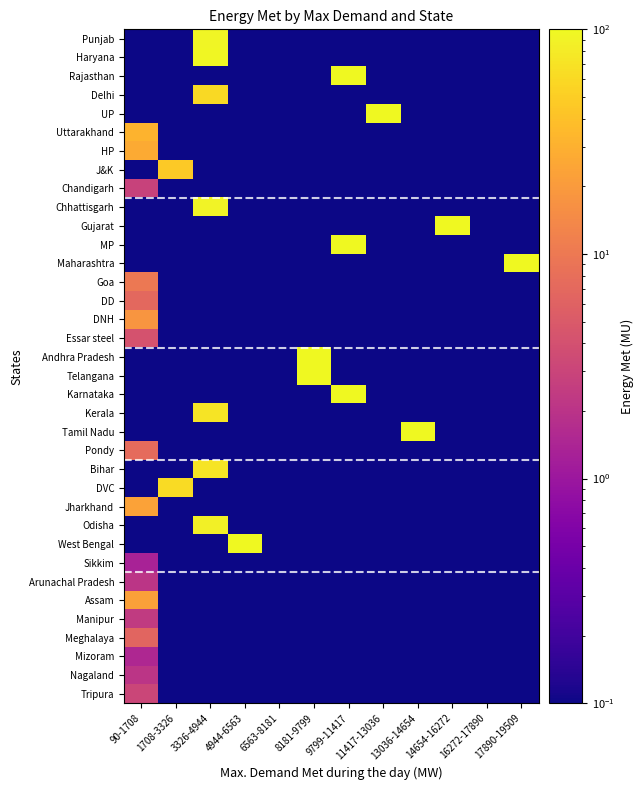

What is the greatest value displayed?

419.7